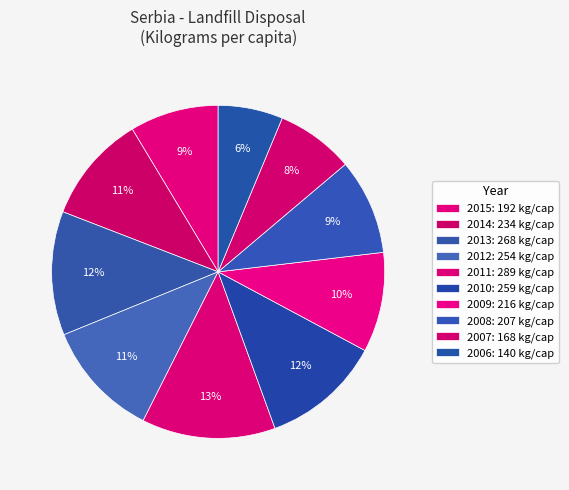

Count the number of slices in the pie.

10